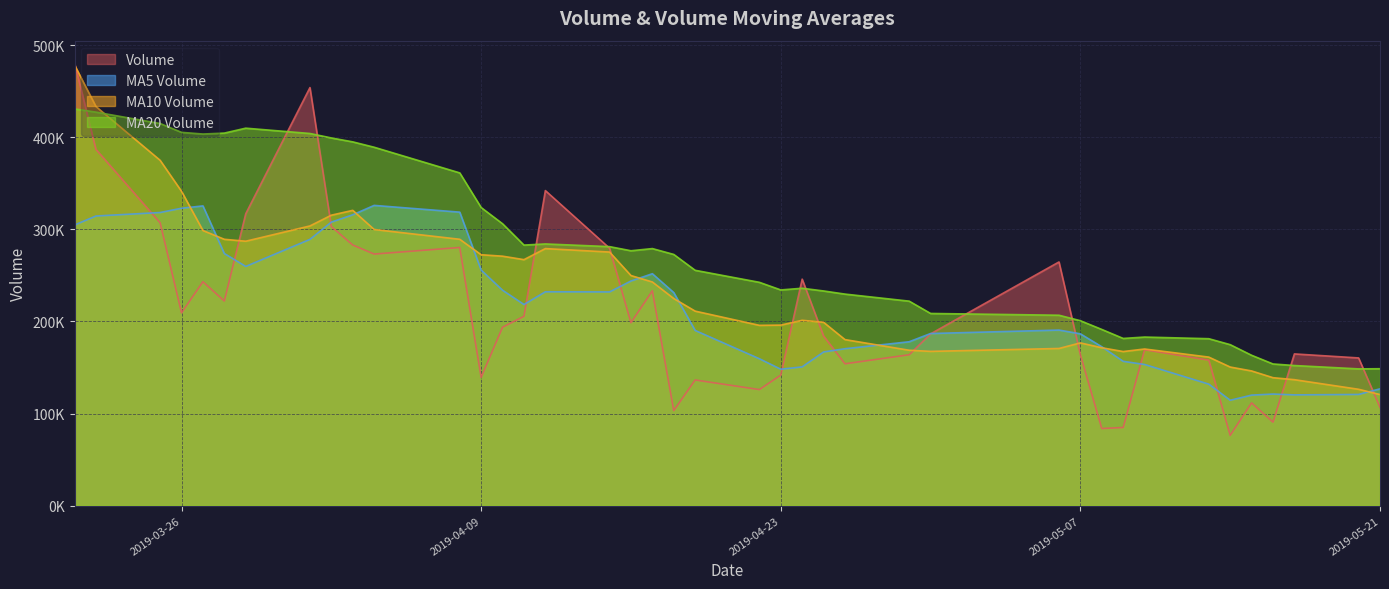

How many interior local peaks does the volume series have?

11